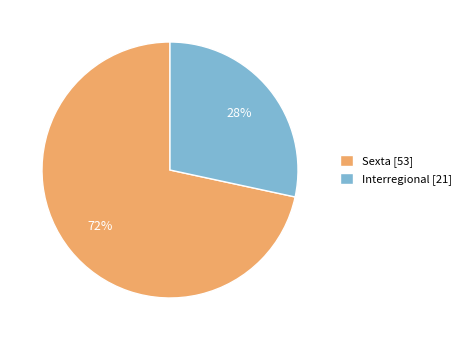

To the nearest percent, what is the average slice percentage?

50%